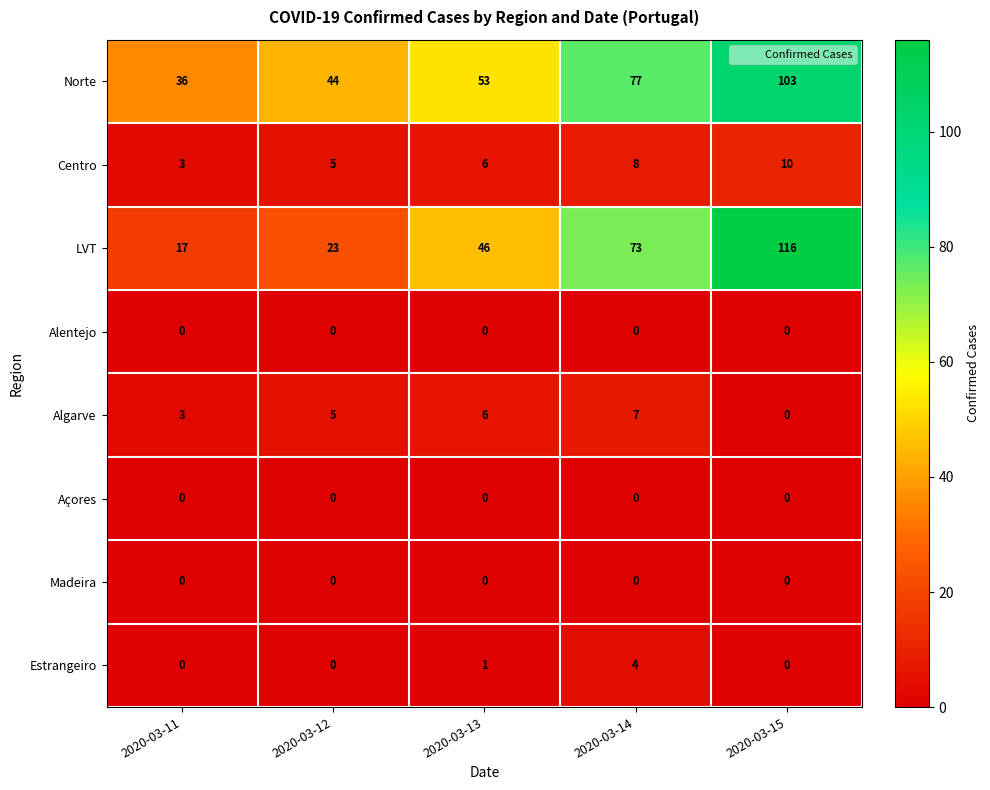

At which label is Norte closest to 69?

2020-03-14